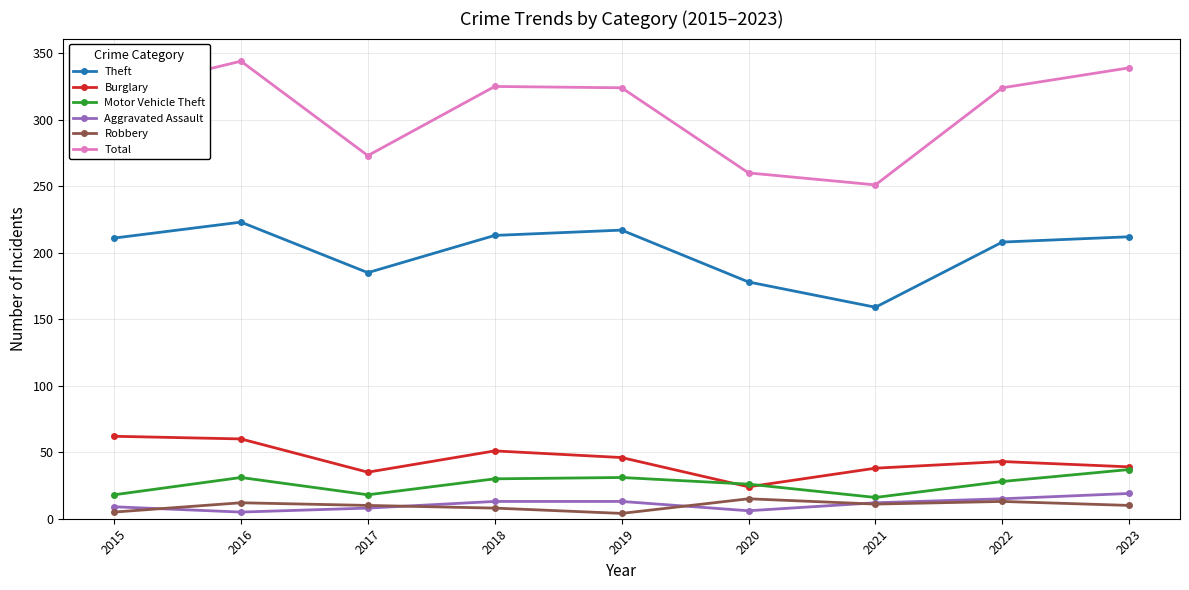

What is the minimum value shown in the chart?

4